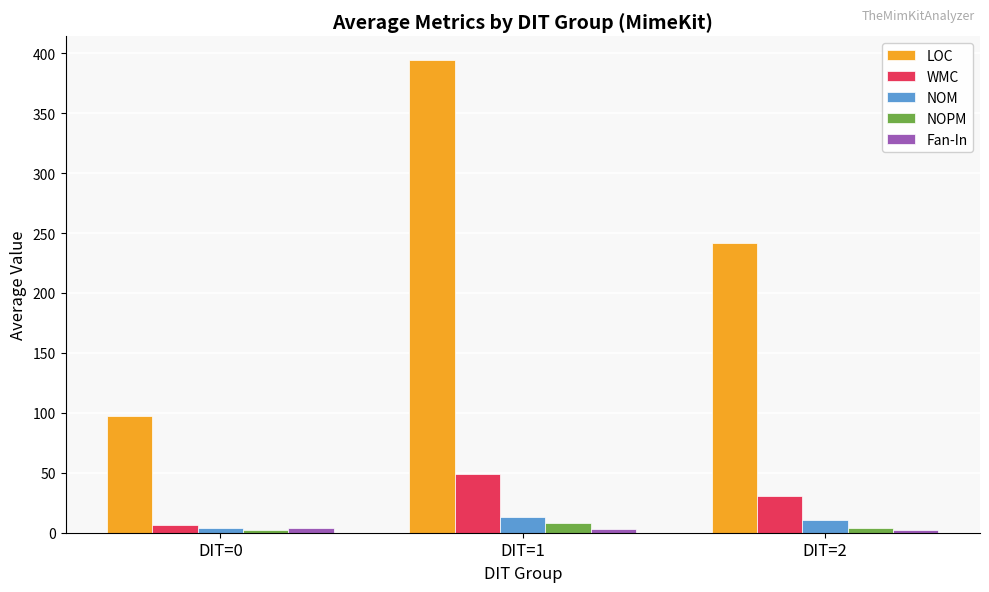

What is the approximate value of NOM at DIT=2?

10.6